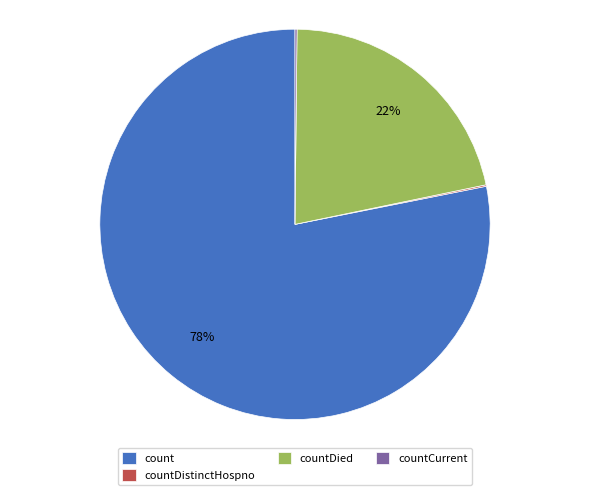

True or false: countDied accounts for 34% of the total.

False